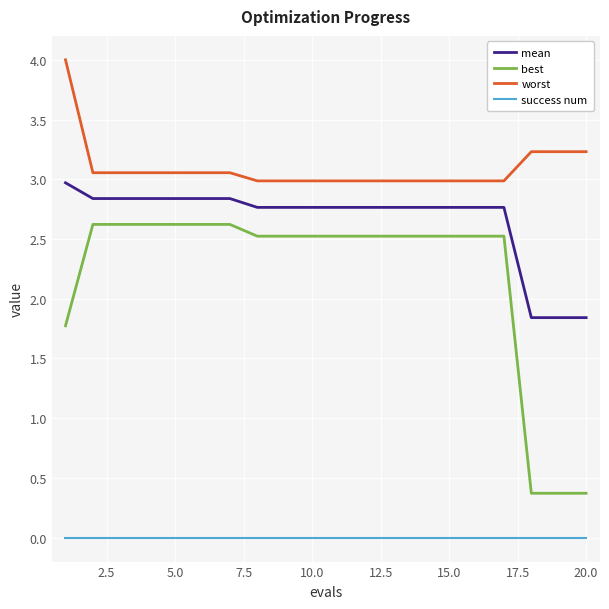

True or false: success num and best cross at least once.

False